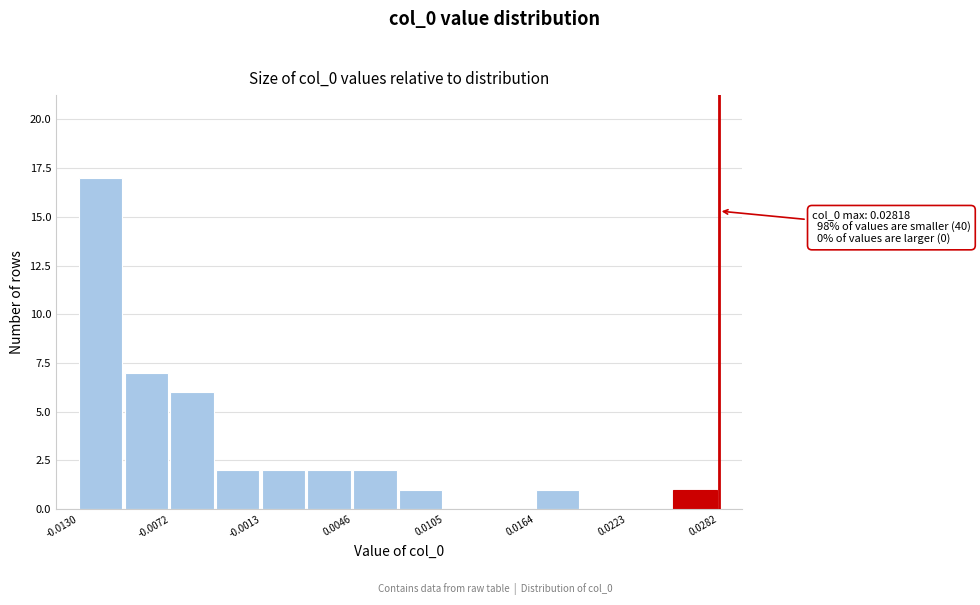

Read against the x-axis, roughly where is the centre of the tallest bar?

-0.012